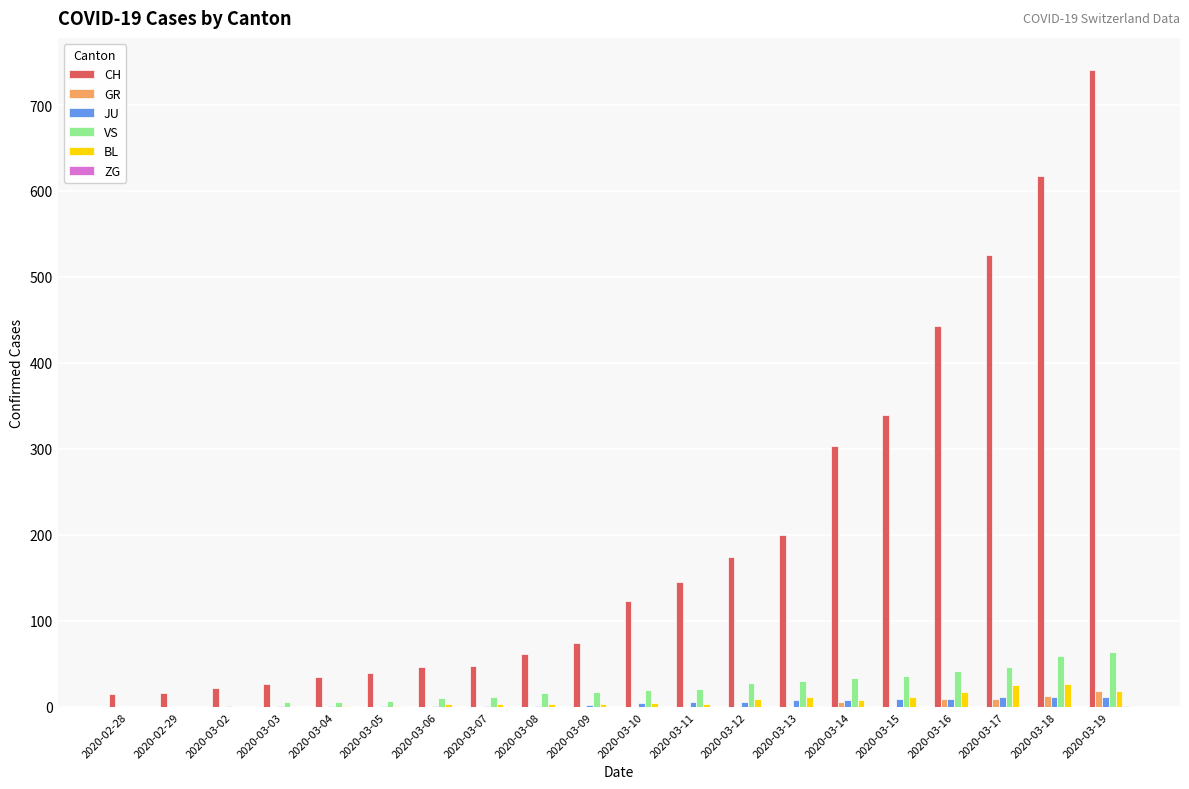

How many distinct data groups are displayed?

6